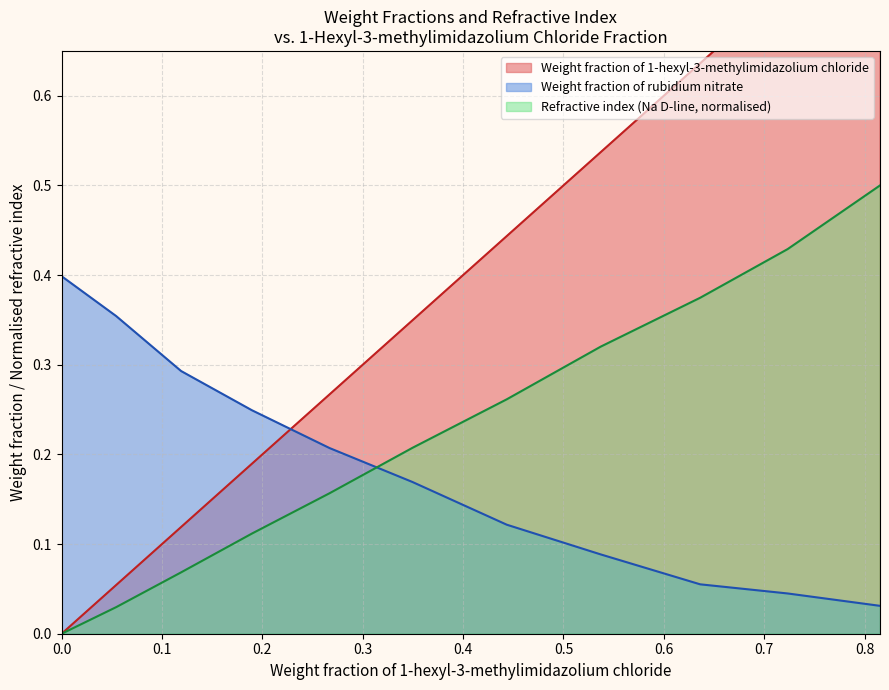

What value does the Weight fraction of rubidium nitrate series have at 0.119?

0.3